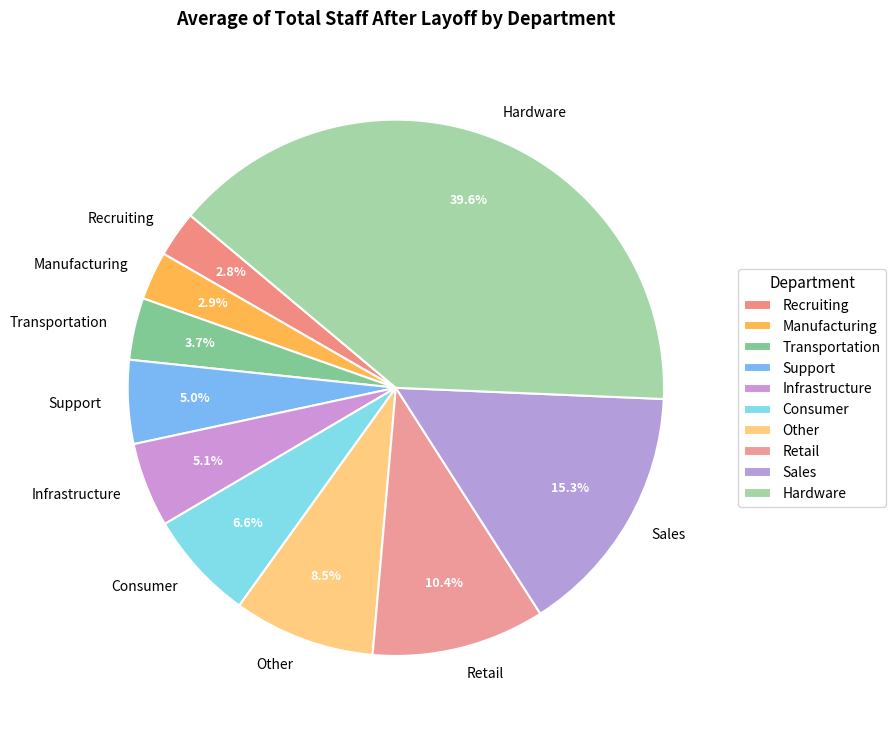

Which slice is the largest?

Hardware